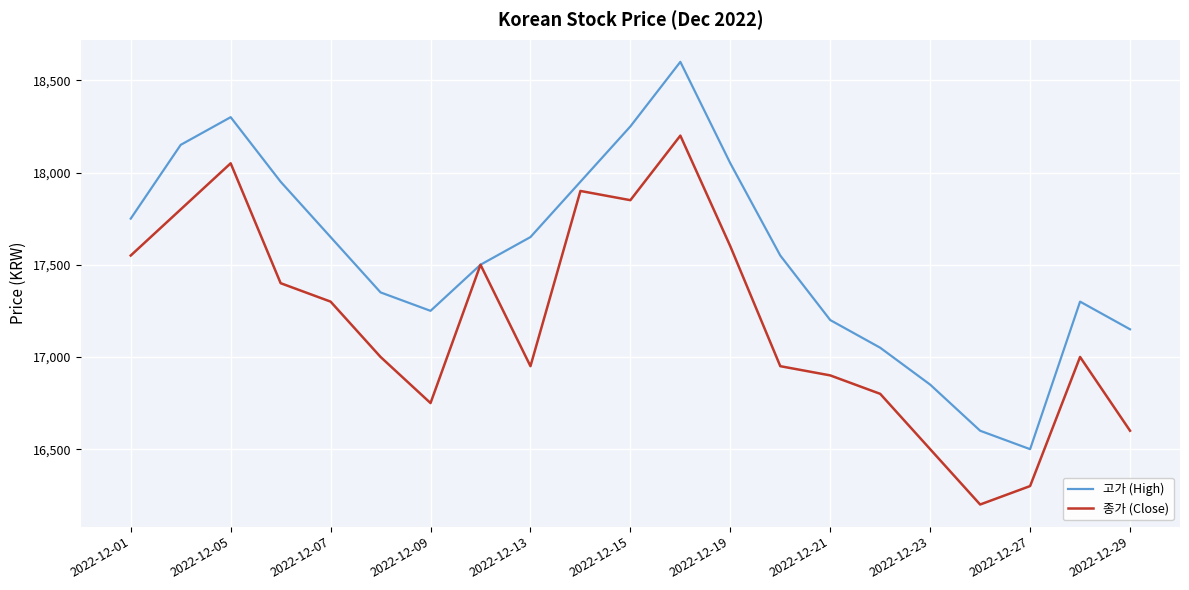

What is the smallest value displayed?

16200